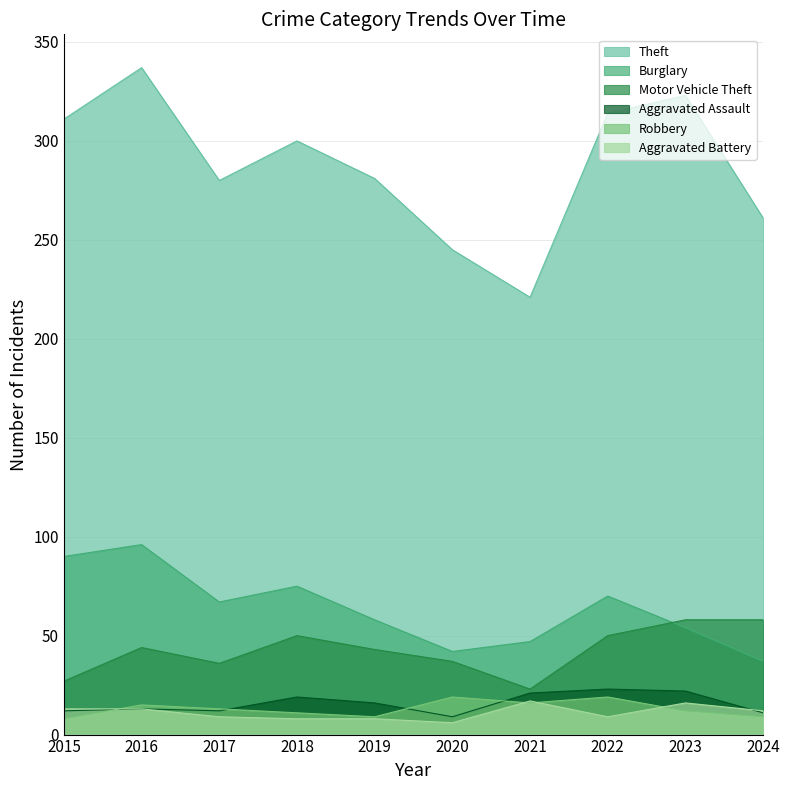

Reading right to left, what are all the values shown in this chart?

Theft: 261	323	314	221	245	281	300	280	337	311
Burglary: 37	54	70	47	42	58	75	67	96	90
Motor Vehicle Theft: 58	58	50	23	37	43	50	36	44	27
Aggravated Assault: 11	22	23	21	9	16	19	12	13	12
Robbery: 9	12	19	16	19	9	11	13	15	8
Aggravated Battery: 12	16	9	17	6	8	8	9	13	13